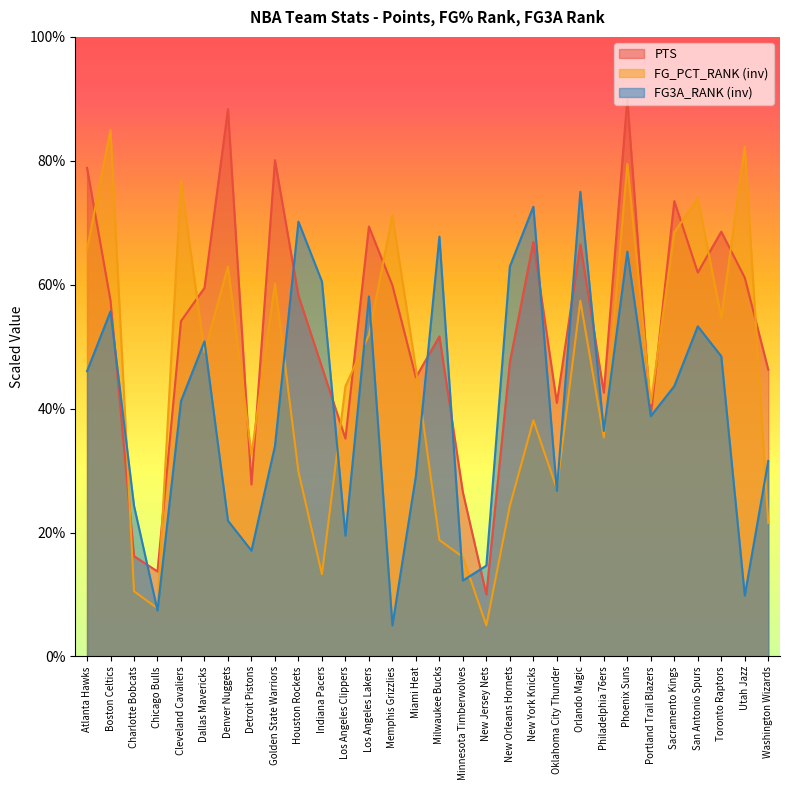

True or false: FG_PCT_RANK has more than 2 points higher than both neighbors.

True